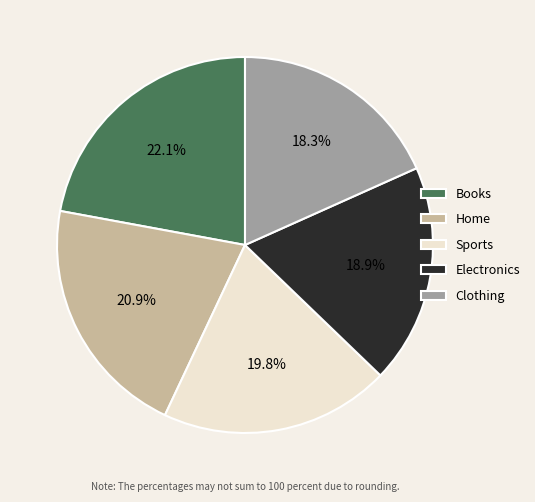

What percentage is the Home slice, to the nearest percent?

21%